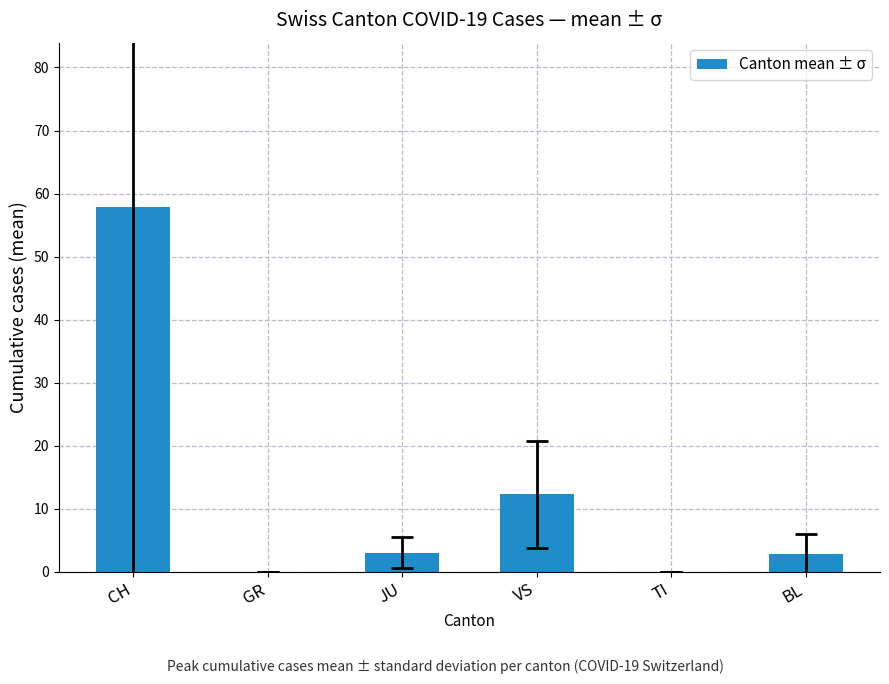

What is the average value?

12.7